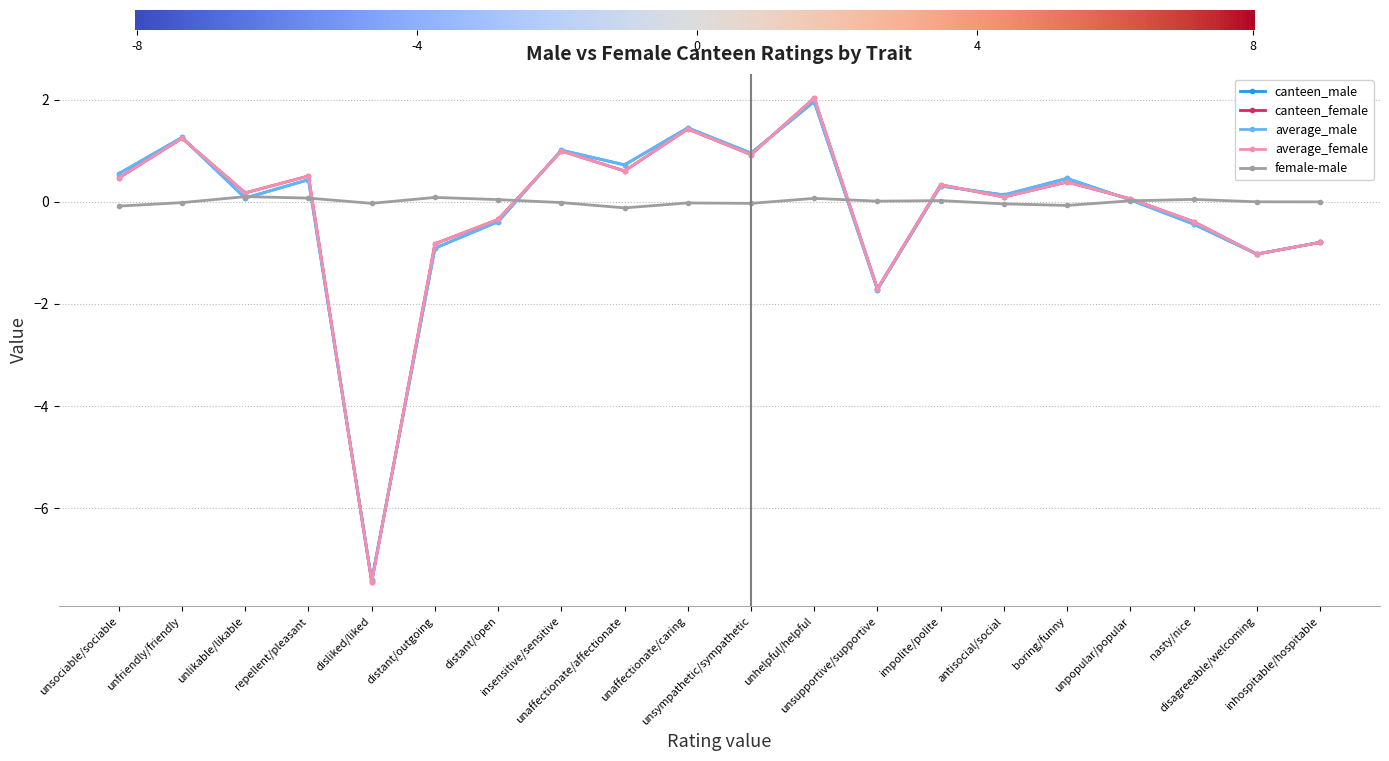

Where is canteen_female nearest to the value -2?

unsupportive/supportive